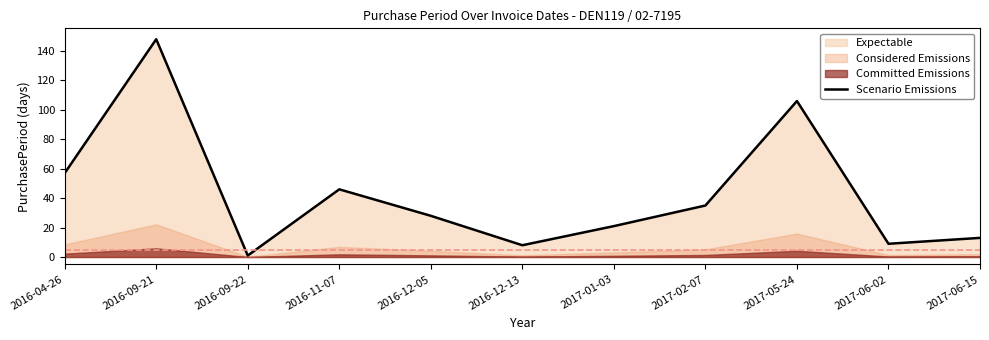

What is the difference between the values at 2016-11-07 and 2017-06-15?

33